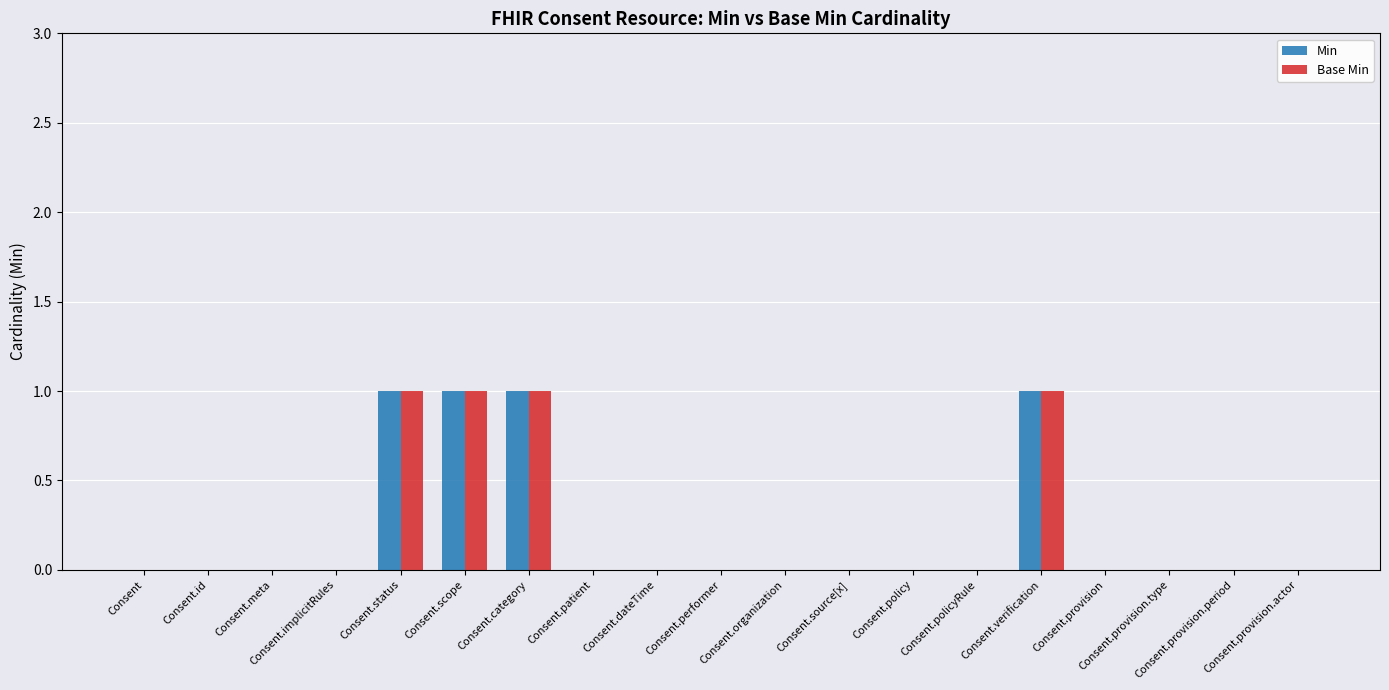

How many Base Min values are between 0 and 1?

19